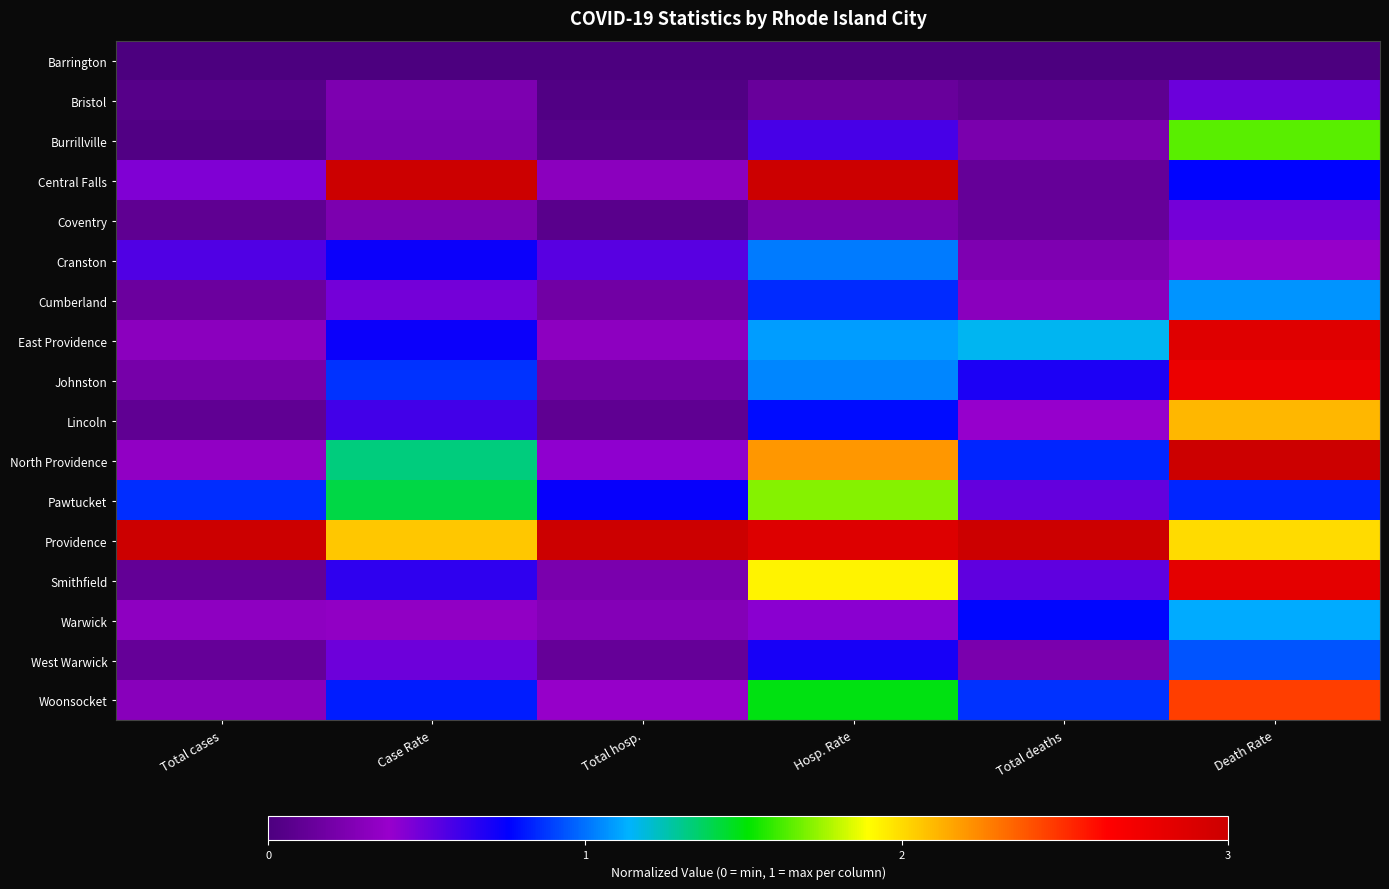

Reading left to right, extract all data points from this chart.

Barrington: Total cases=0.0	Case Rate=0.0	Total hosp.=0.0	Hosp. Rate=0.0	Total deaths=0.0	Death Rate=0.0
Bristol: Total cases=0.0	Case Rate=0.1	Total hosp.=0.0	Hosp. Rate=0.0	Total deaths=0.0	Death Rate=0.2
Burrillville: Total cases=0.0	Case Rate=0.1	Total hosp.=0.0	Hosp. Rate=0.2	Total deaths=0.1	Death Rate=0.5
Central Falls: Total cases=0.1	Case Rate=1.0	Total hosp.=0.1	Hosp. Rate=1.0	Total deaths=0.0	Death Rate=0.3
Coventry: Total cases=0.0	Case Rate=0.1	Total hosp.=0.0	Hosp. Rate=0.1	Total deaths=0.0	Death Rate=0.2
Cranston: Total cases=0.2	Case Rate=0.2	Total hosp.=0.2	Hosp. Rate=0.3	Total deaths=0.1	Death Rate=0.1
Cumberland: Total cases=0.1	Case Rate=0.2	Total hosp.=0.1	Hosp. Rate=0.3	Total deaths=0.1	Death Rate=0.4
East Providence: Total cases=0.1	Case Rate=0.2	Total hosp.=0.1	Hosp. Rate=0.4	Total deaths=0.4	Death Rate=1.0
Johnston: Total cases=0.1	Case Rate=0.3	Total hosp.=0.1	Hosp. Rate=0.3	Total deaths=0.2	Death Rate=0.9
Lincoln: Total cases=0.0	Case Rate=0.2	Total hosp.=0.0	Hosp. Rate=0.3	Total deaths=0.1	Death Rate=0.7
North Providence: Total cases=0.1	Case Rate=0.4	Total hosp.=0.1	Hosp. Rate=0.7	Total deaths=0.3	Death Rate=1.0
Pawtucket: Total cases=0.3	Case Rate=0.5	Total hosp.=0.2	Hosp. Rate=0.6	Total deaths=0.2	Death Rate=0.3
Providence: Total cases=1.0	Case Rate=0.7	Total hosp.=1.0	Hosp. Rate=1.0	Total deaths=1.0	Death Rate=0.7
Smithfield: Total cases=0.0	Case Rate=0.2	Total hosp.=0.1	Hosp. Rate=0.6	Total deaths=0.2	Death Rate=0.9
Warwick: Total cases=0.1	Case Rate=0.1	Total hosp.=0.1	Hosp. Rate=0.1	Total deaths=0.3	Death Rate=0.4
West Warwick: Total cases=0.0	Case Rate=0.2	Total hosp.=0.0	Hosp. Rate=0.2	Total deaths=0.1	Death Rate=0.3
Woonsocket: Total cases=0.1	Case Rate=0.3	Total hosp.=0.1	Hosp. Rate=0.5	Total deaths=0.3	Death Rate=0.8